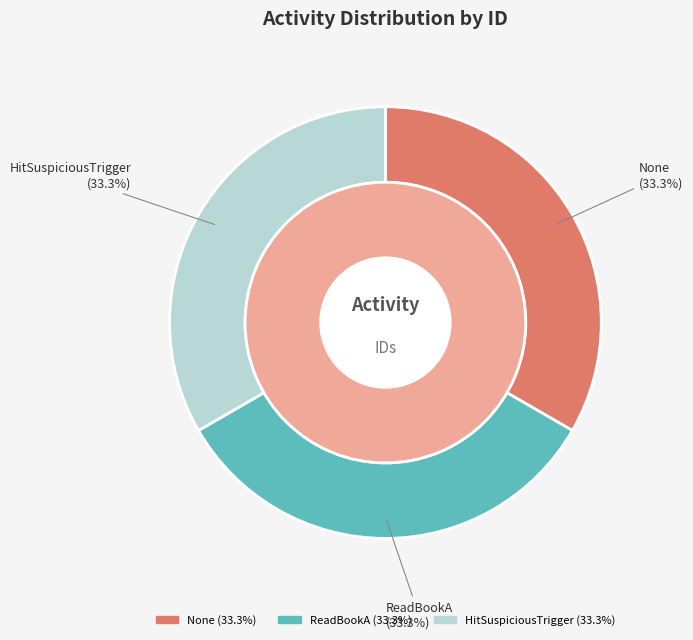

What is the smallest slice in the pie chart?

None